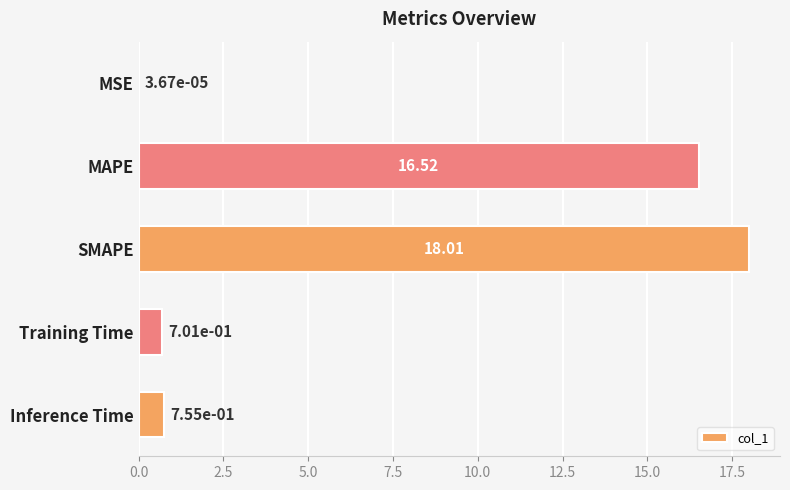

What is the sum of the values at Training Time and MSE?

0.7